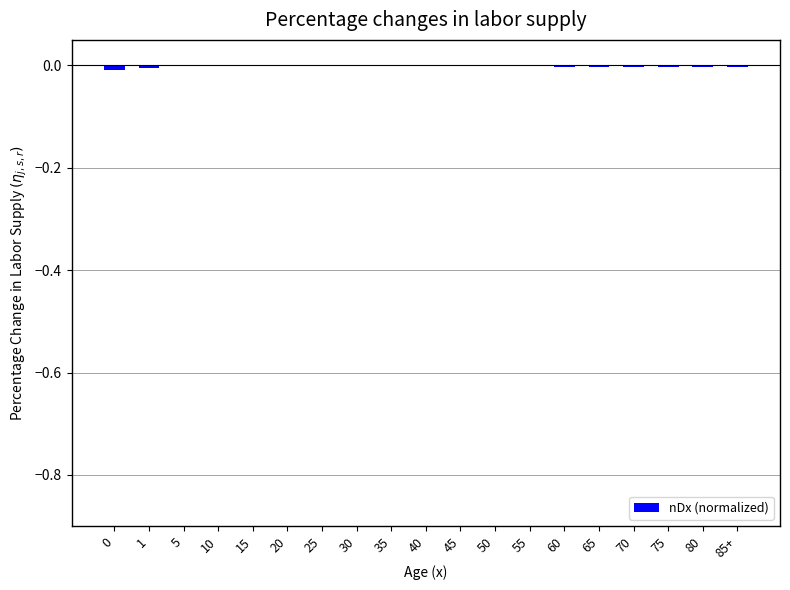

The value at 25 is -0.0. True or false?

True